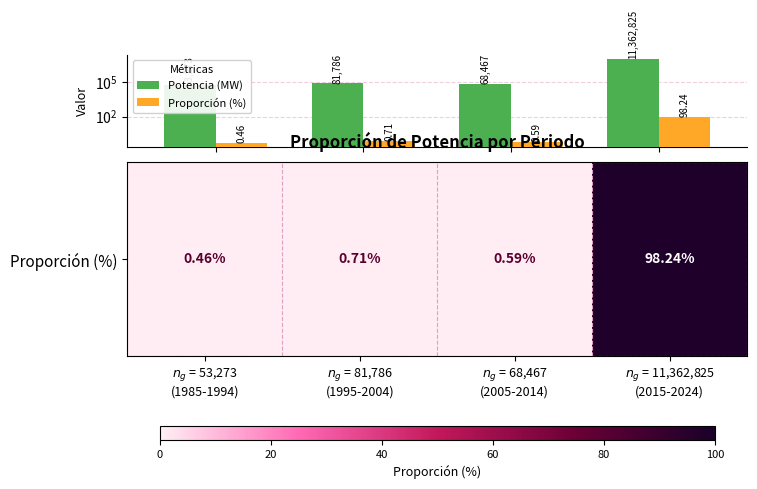

The value of Proporción (%) at $n_g$ = 53,273
(1985-1994) is 0.5. True or false?

True